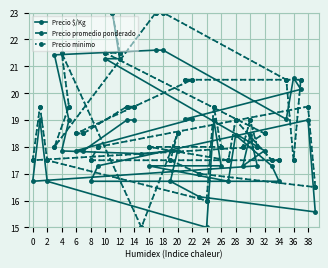

What is the average value of the Precio promedio ponderado series?

18.9